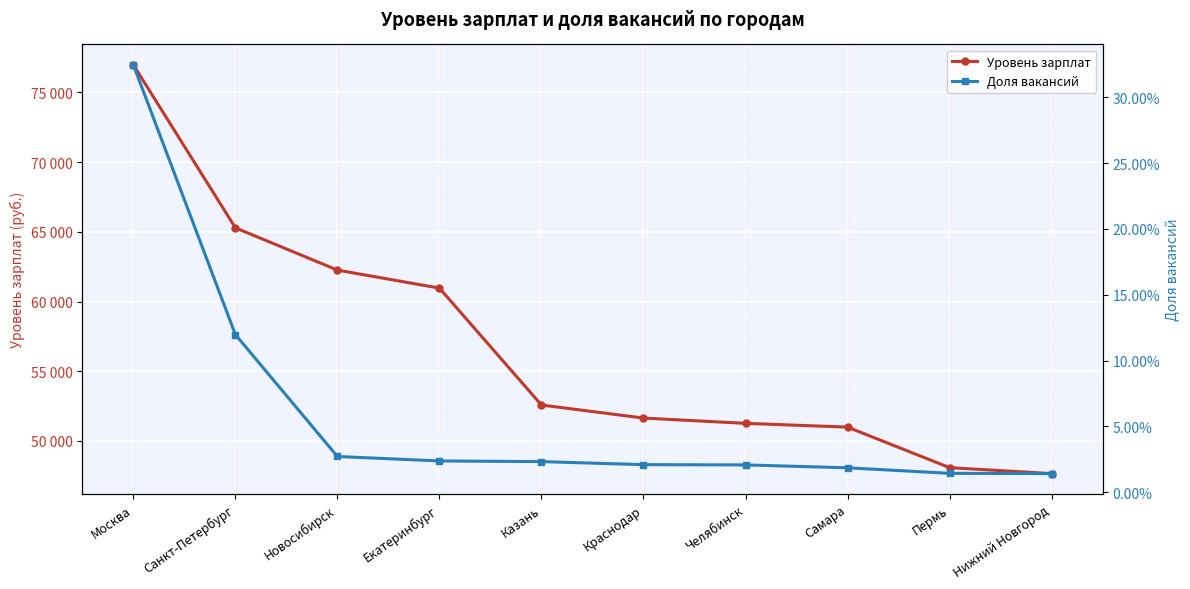

What is the spread (max minus min) of values at Краснодар?

51644.0